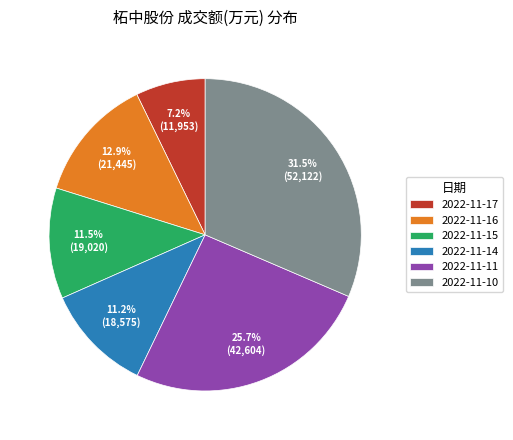

Does any single category account for the majority?

No